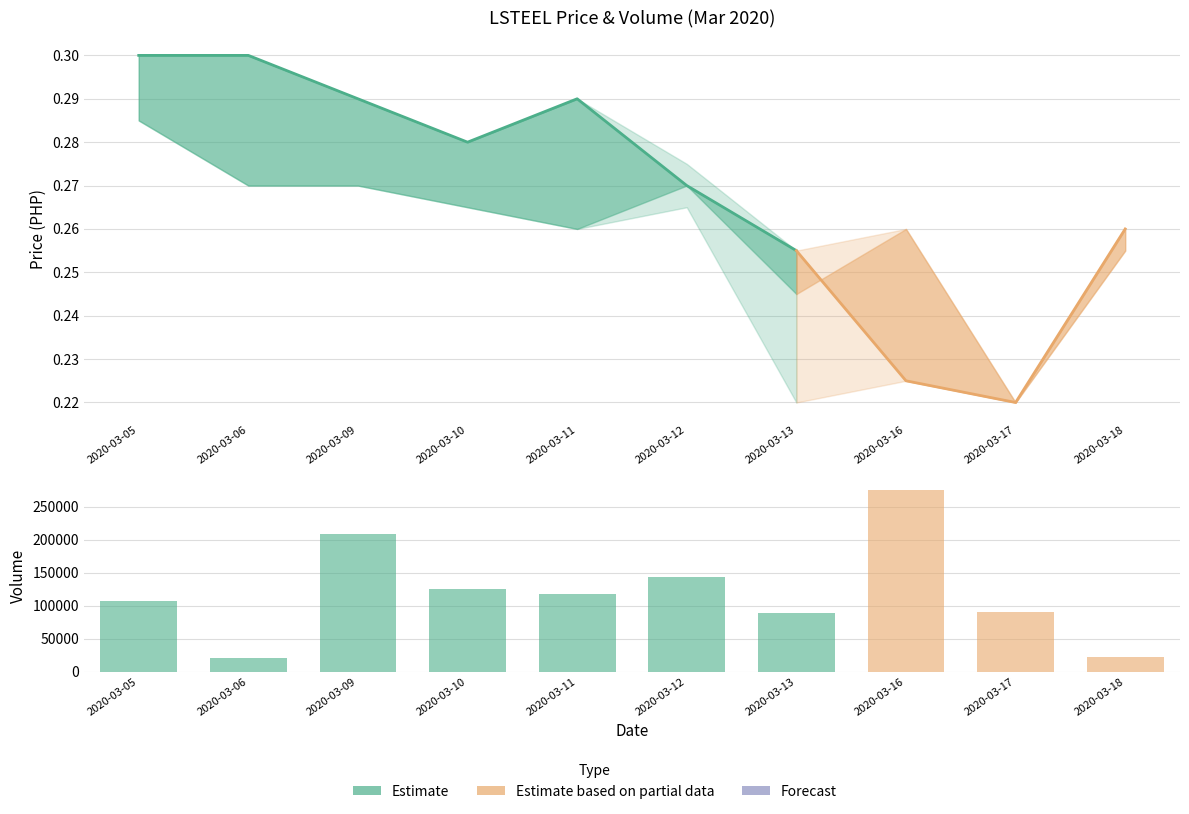

At which label does open reach its peak?

2020-03-05